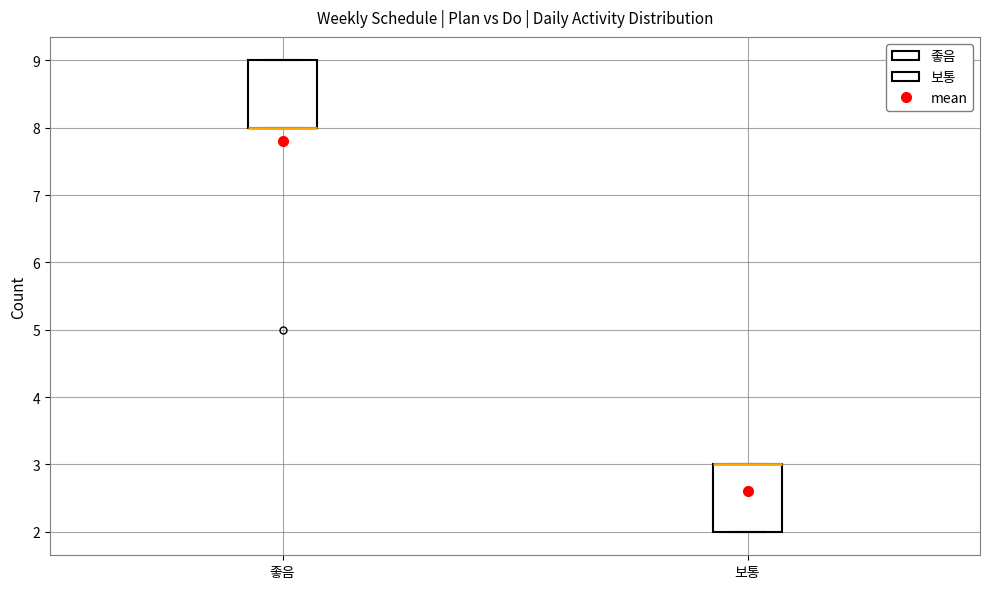

Reading left to right, transcribe this box plot: for each box, give where its median line is, the range the box spans, and where its two whiskers end, as read against the y-axis. The values are not printed on the chart, so give them approximately, as read against the axis.

좋음: median 8 (drawn on the box's lower edge), box 8 to 9, whiskers 8 to 9
보통: median 3 (drawn on the box's upper edge), box 2 to 3, whiskers 2 to 3